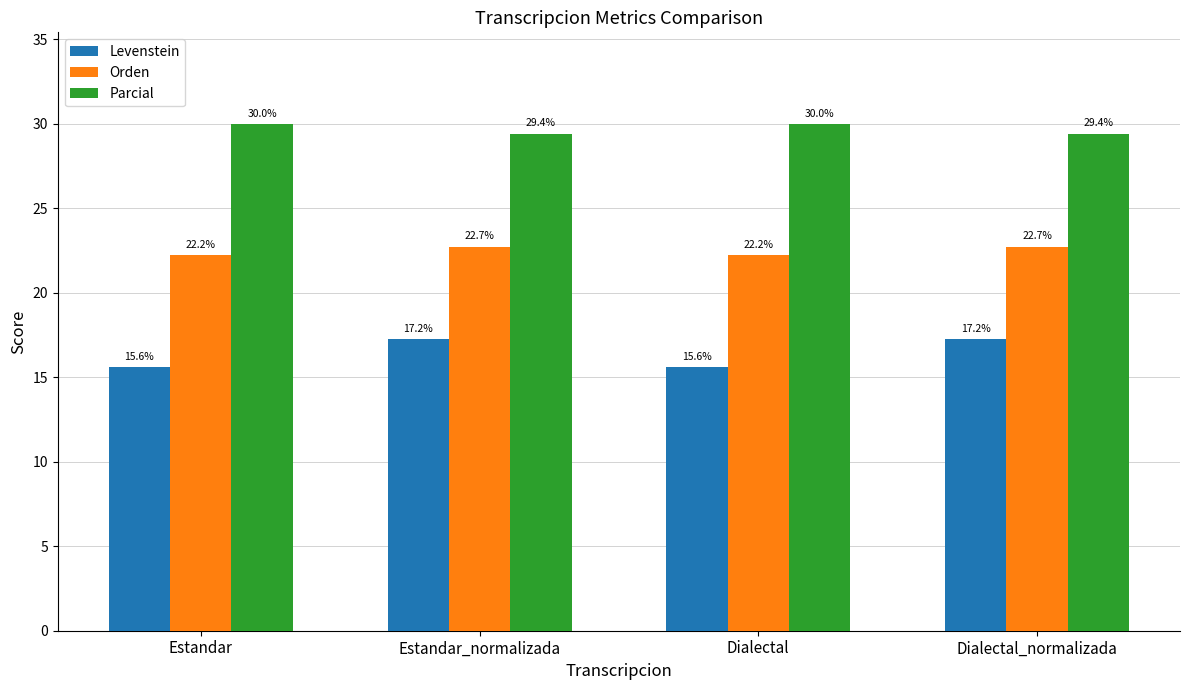

What is the label of the 2nd bar from the right?

Dialectal